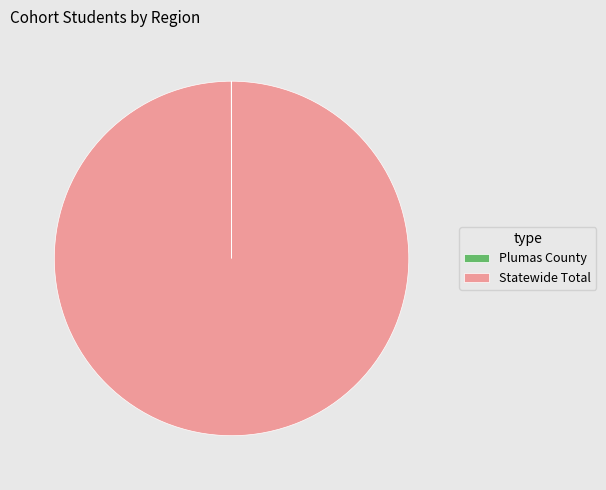

The Statewide Total slice represents 89% of the pie. True or false?

False